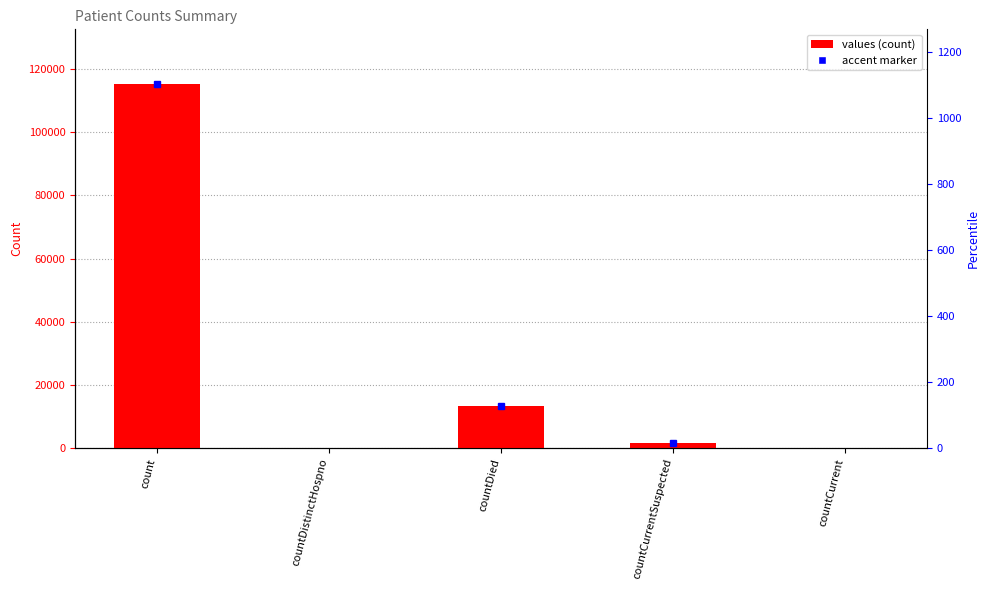

What is the change in value from count to countDistinctHospno?

-115379